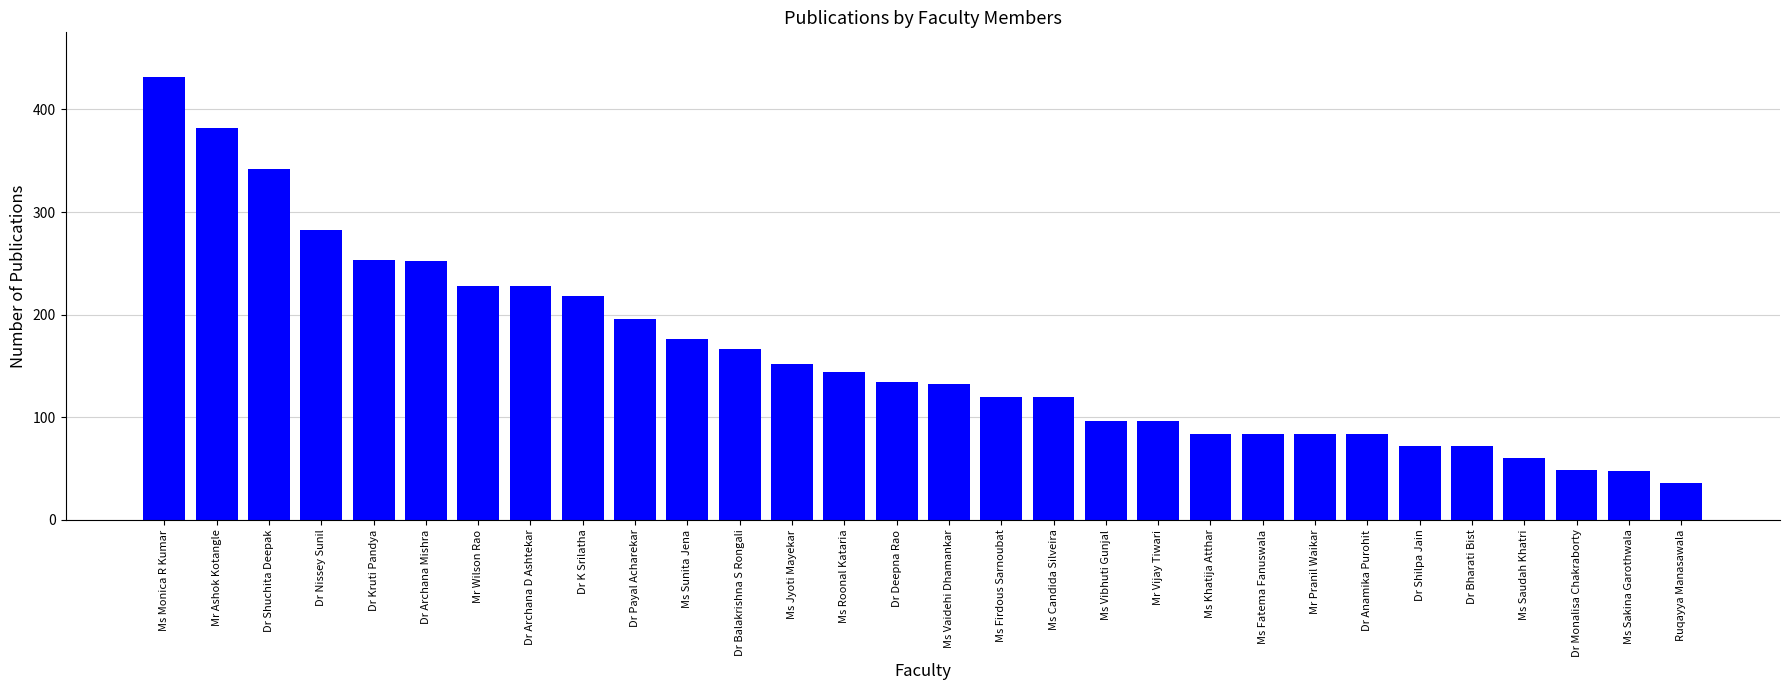

What is the difference between the maximum and minimum values?

396